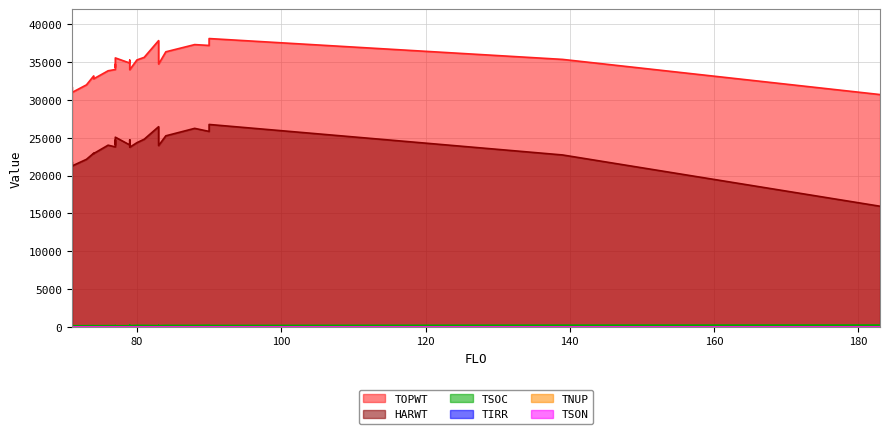

Where is TSON nearest to the value 0?

79